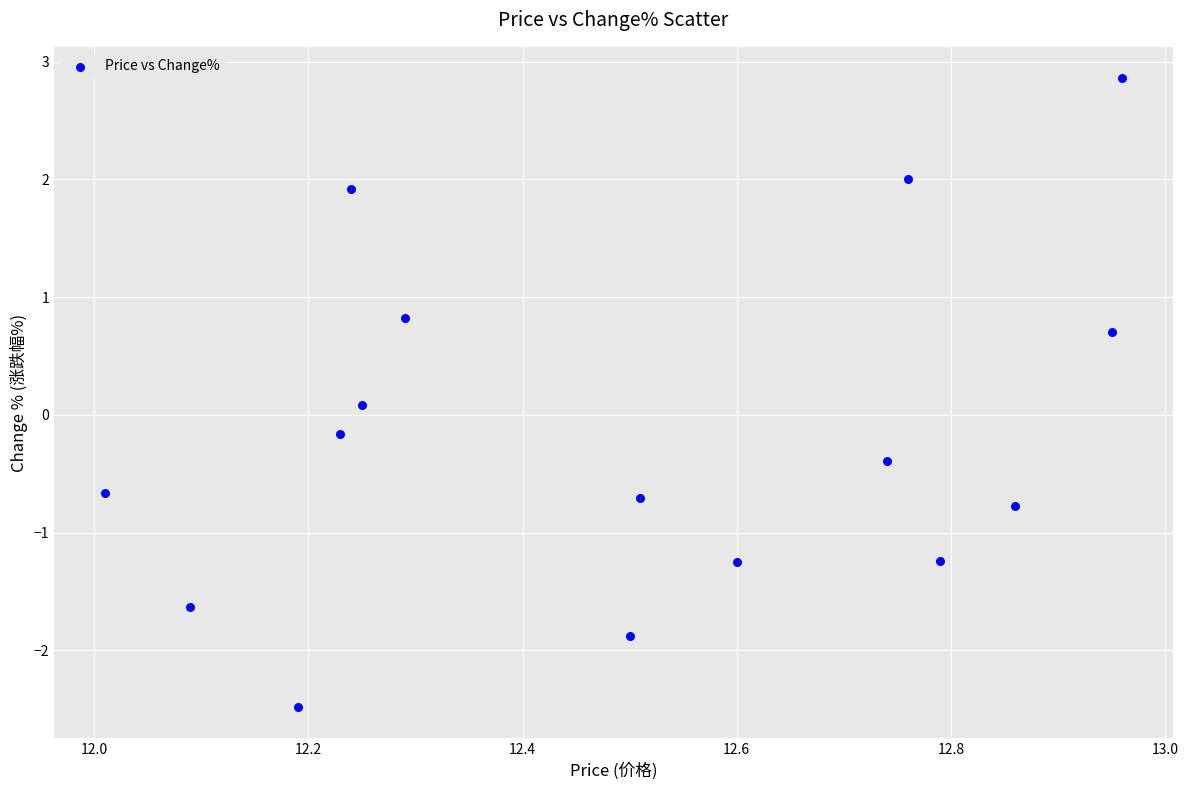

What is the range of Y values (max minus min)?

5.3